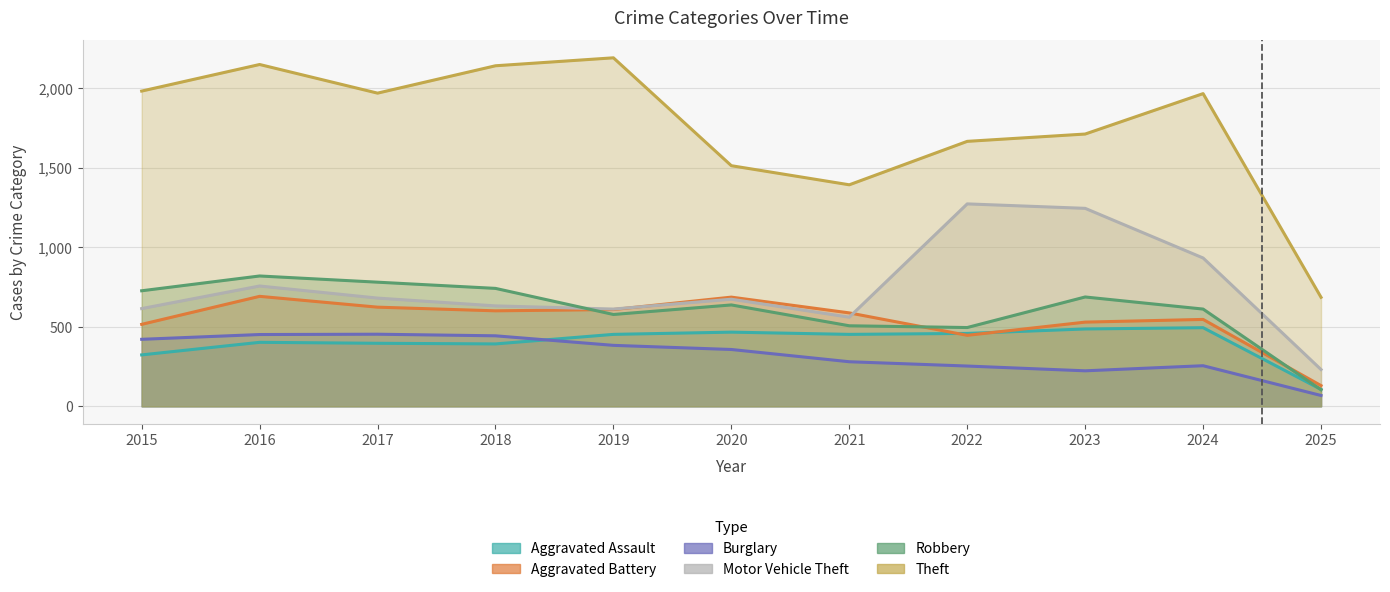

How many data points does each series have?

11